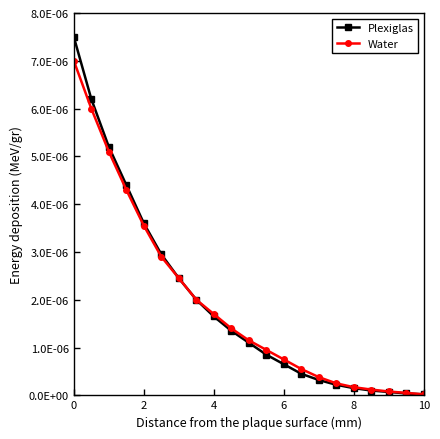

What are all the series names shown in the legend?

Plexiglas, Water